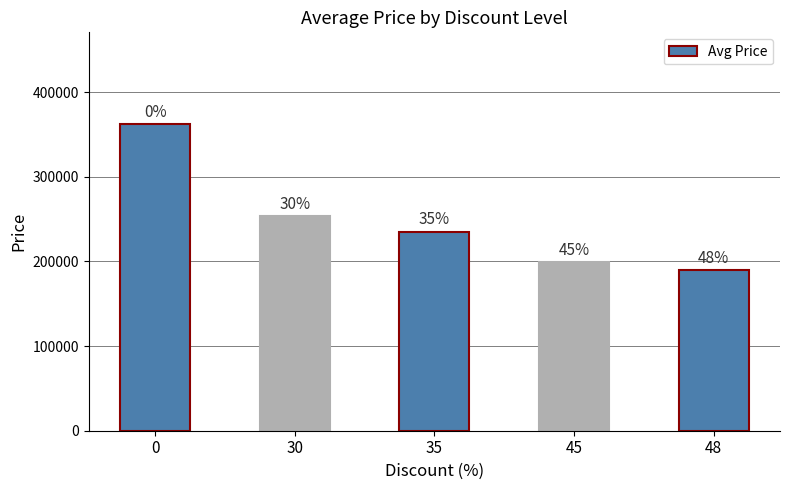

Does the chart contain any negative values?

No